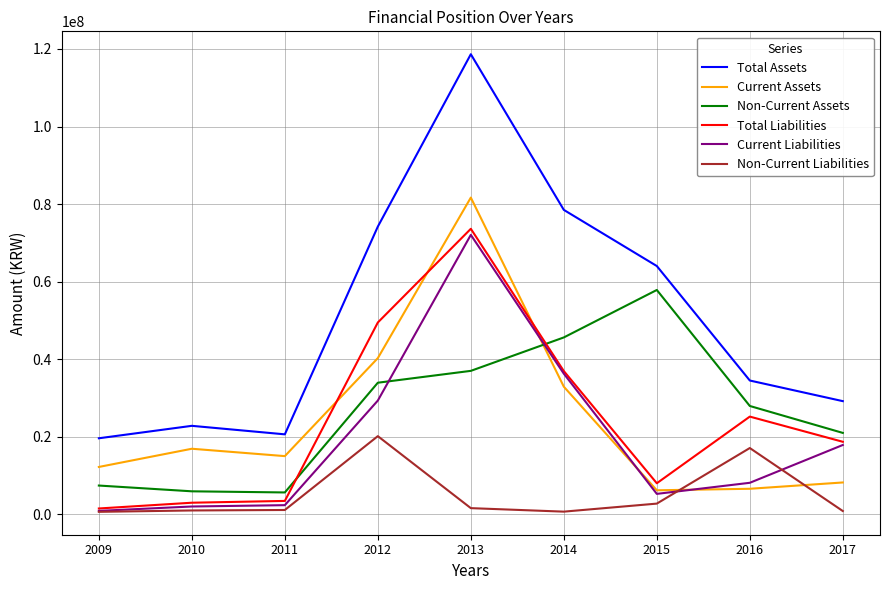

At which category is the sum across all series the highest?

2013